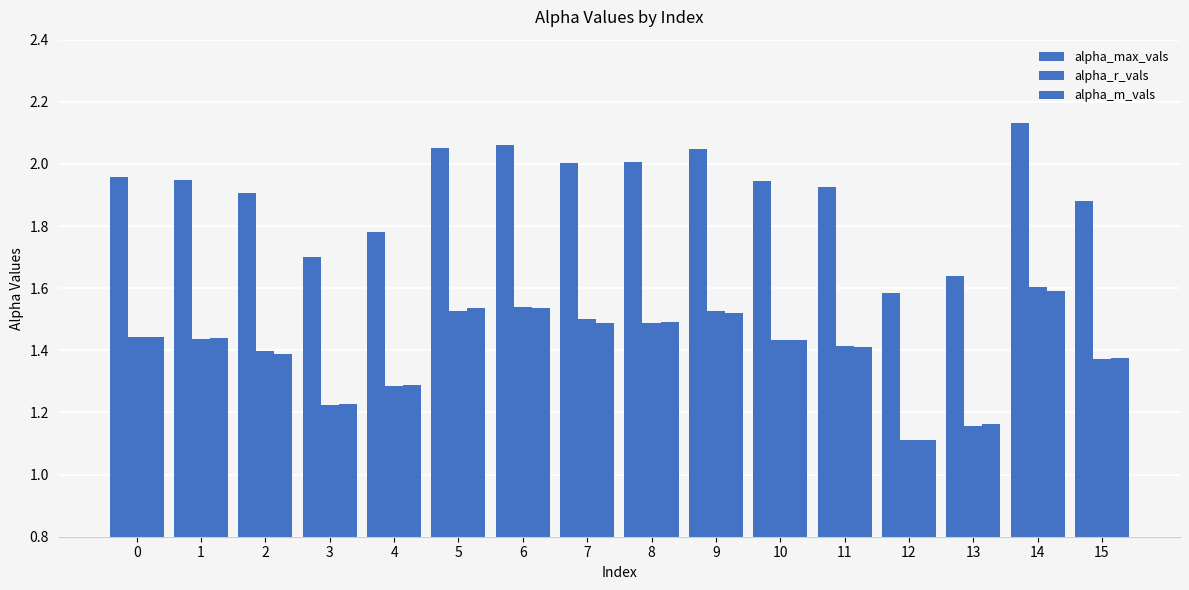

How many data points does each series have?

16